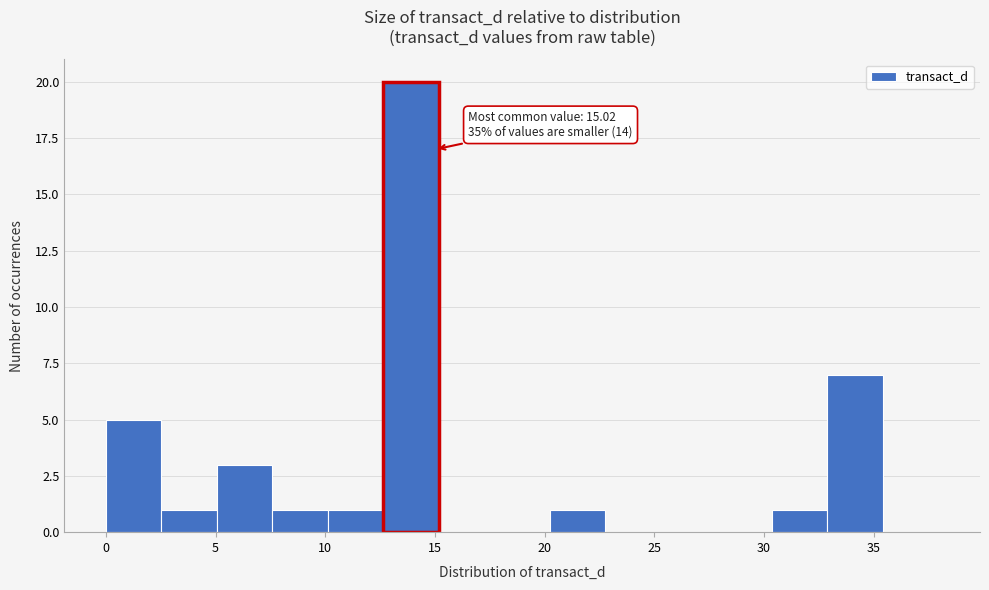

Over which range of the x-axis is the bar tallest?

12.5 to 15.0